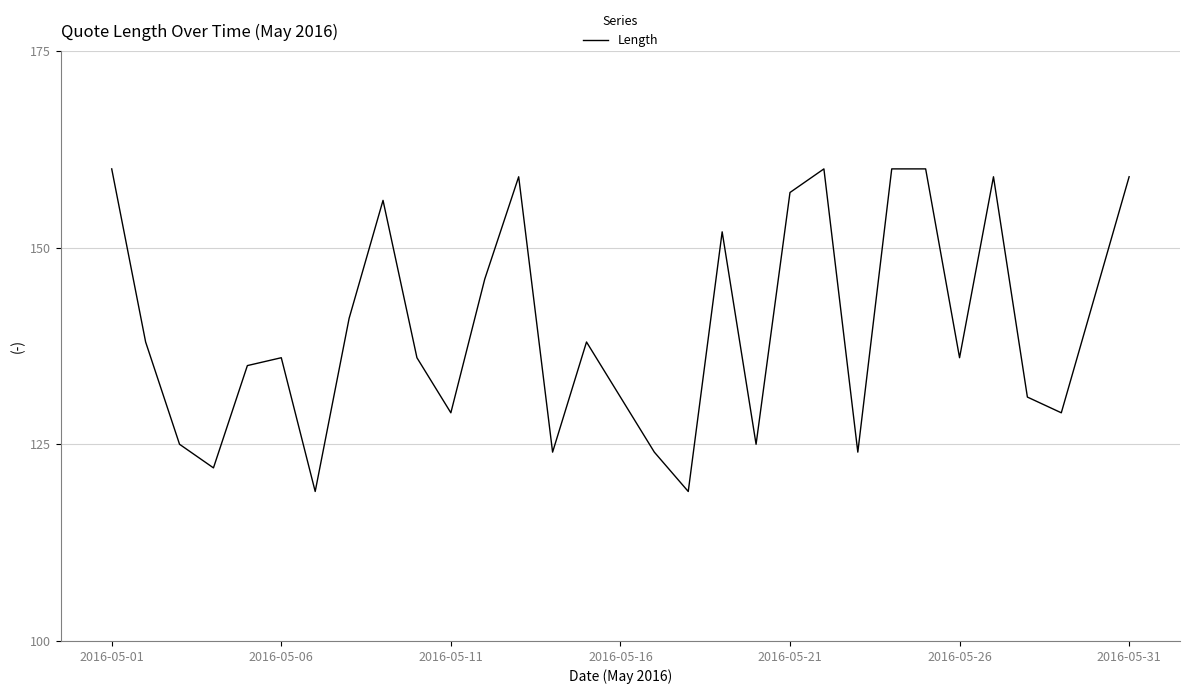

What is the minimum value shown in the chart?

119